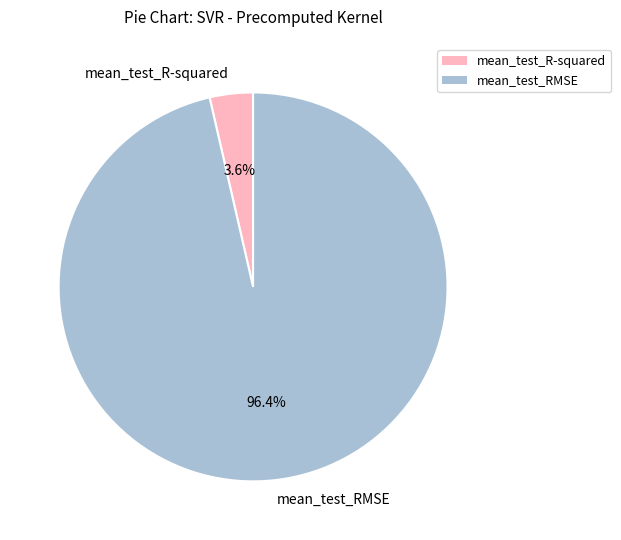

Is it true that mean_test_RMSE is 96% of the pie?

True